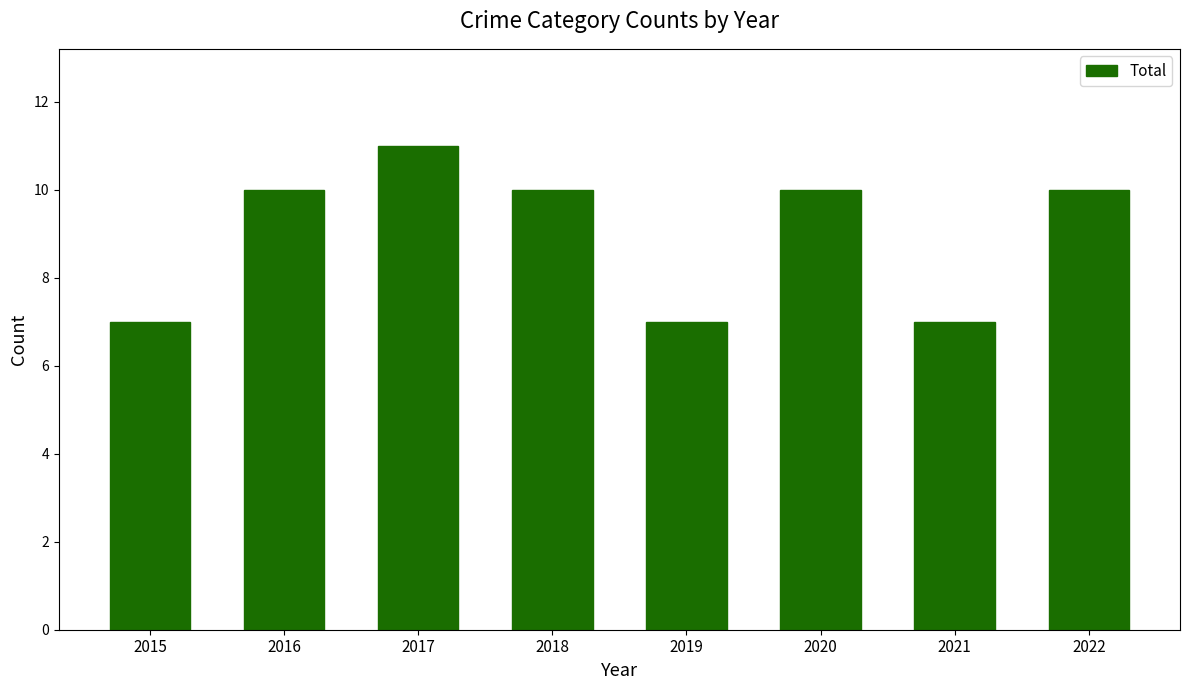

How many bars are there in total?

8